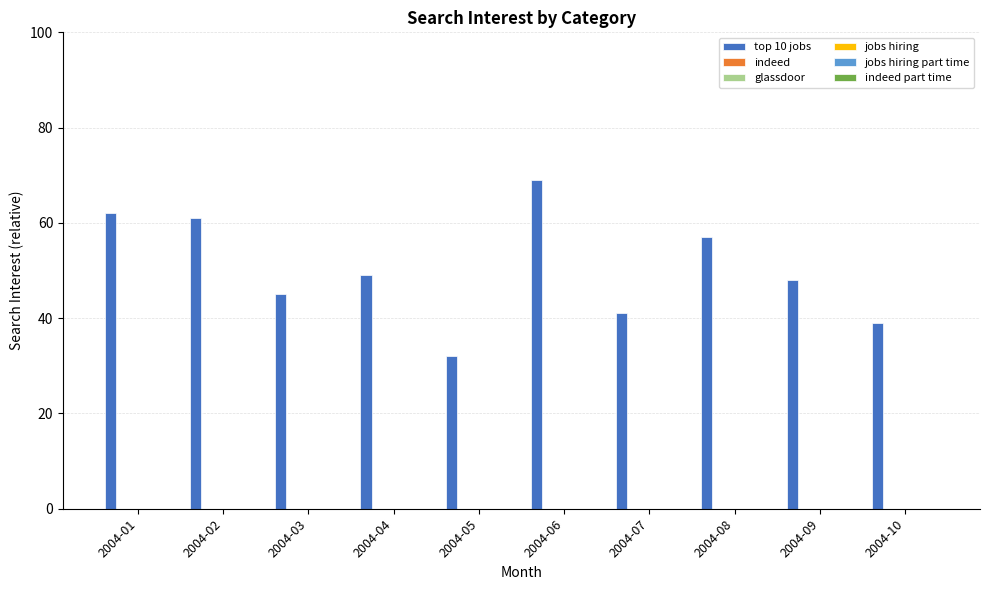

What is the value of the 3rd bar from the left?

45